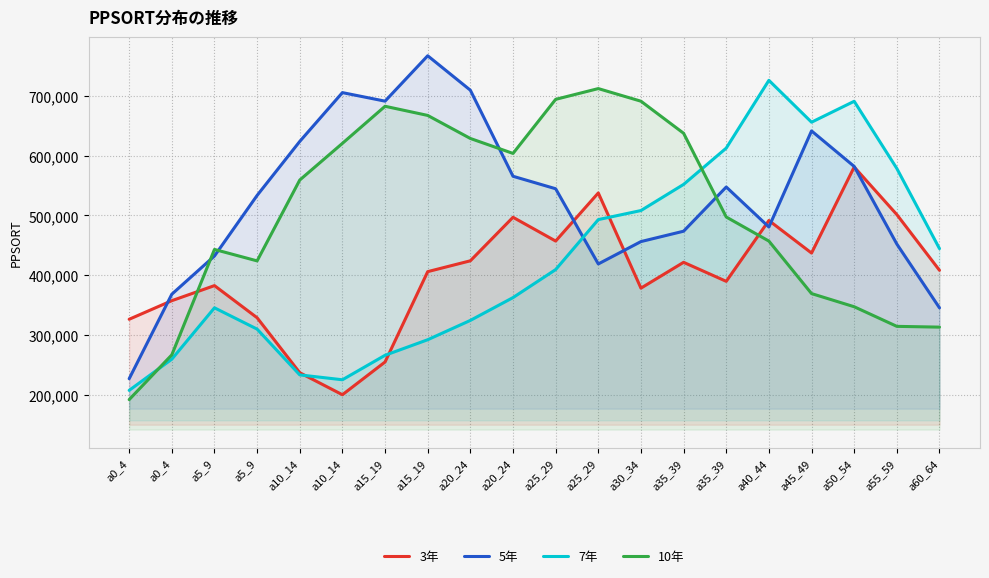

Which has a higher value, a30_34 or a15_19?

a30_34